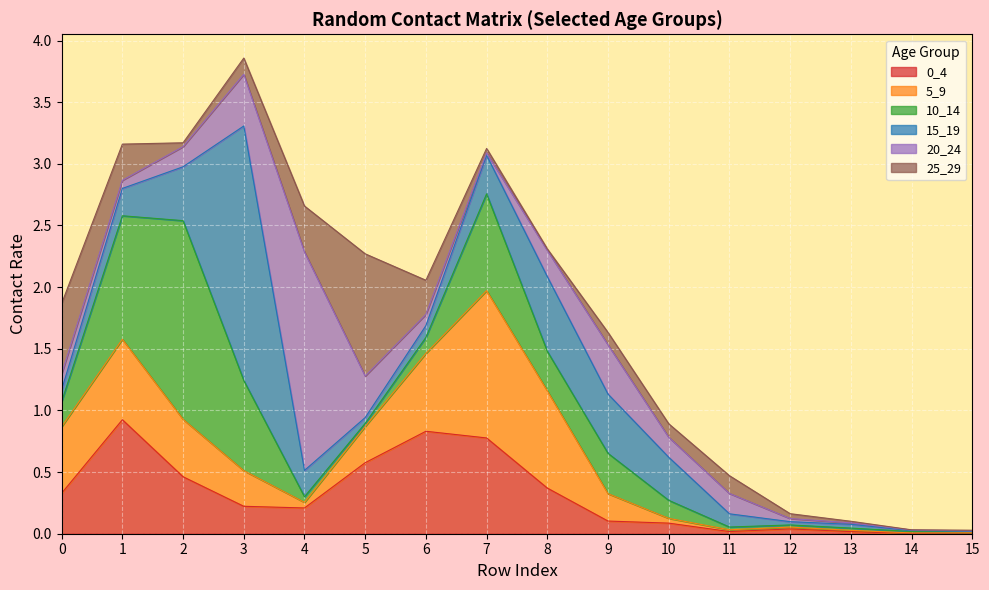

Reading left to right, what are all the values shown in this chart?

0_4: 0=0.3	1=0.9	2=0.5	3=0.2	4=0.2	5=0.6	6=0.8	7=0.8	8=0.4	9=0.1	10=0.1	11=0.0	12=0.0	13=0.0	14=0.0	15=0.0
5_9: 0=0.5	1=0.7	2=0.5	3=0.3	4=0.0	5=0.3	6=0.6	7=1.2	8=0.8	9=0.2	10=0.0	11=0.0	12=0.0	13=0.0	14=0.0	15=0.0
10_14: 0=0.2	1=1.0	2=1.6	3=0.7	4=0.0	5=0.0	6=0.1	7=0.8	8=0.3	9=0.3	10=0.1	11=0.0	12=0.0	13=0.0	14=0.0	15=0.0
15_19: 0=0.1	1=0.2	2=0.4	3=2.1	4=0.2	5=0.0	6=0.1	7=0.3	8=0.6	9=0.5	10=0.3	11=0.1	12=0.0	13=0.0	14=0.0	15=0.0
20_24: 0=0.1	1=0.1	2=0.2	3=0.4	4=1.8	5=0.3	6=0.1	7=0.0	8=0.2	9=0.4	10=0.2	11=0.2	12=0.0	13=0.0	14=0.0	15=0.0
25_29: 0=0.6	1=0.3	2=0.0	3=0.1	4=0.4	5=1.0	6=0.3	7=0.0	8=0.0	9=0.1	10=0.1	11=0.1	12=0.0	13=0.0	14=0.0	15=0.0